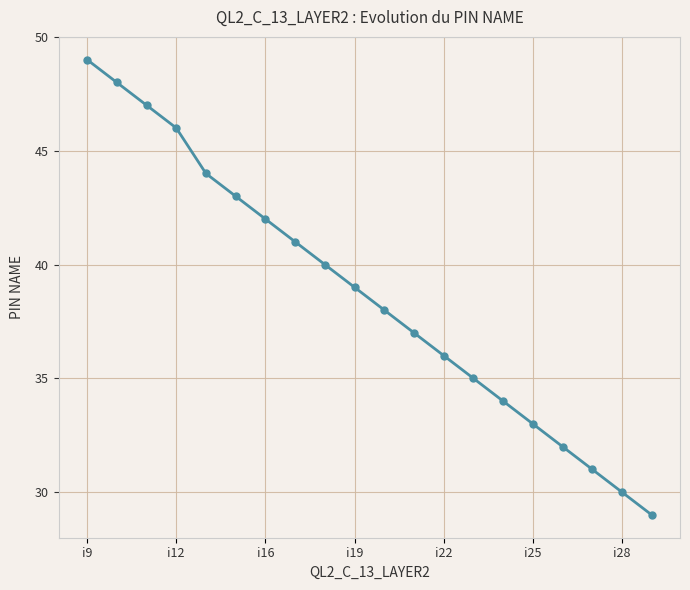

What is the average value?

39